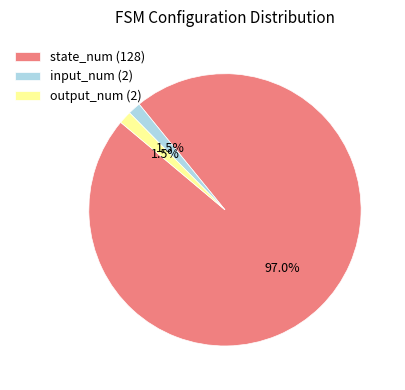

Combined, do state_num (128) and input_num (2) account for over 50%?

Yes